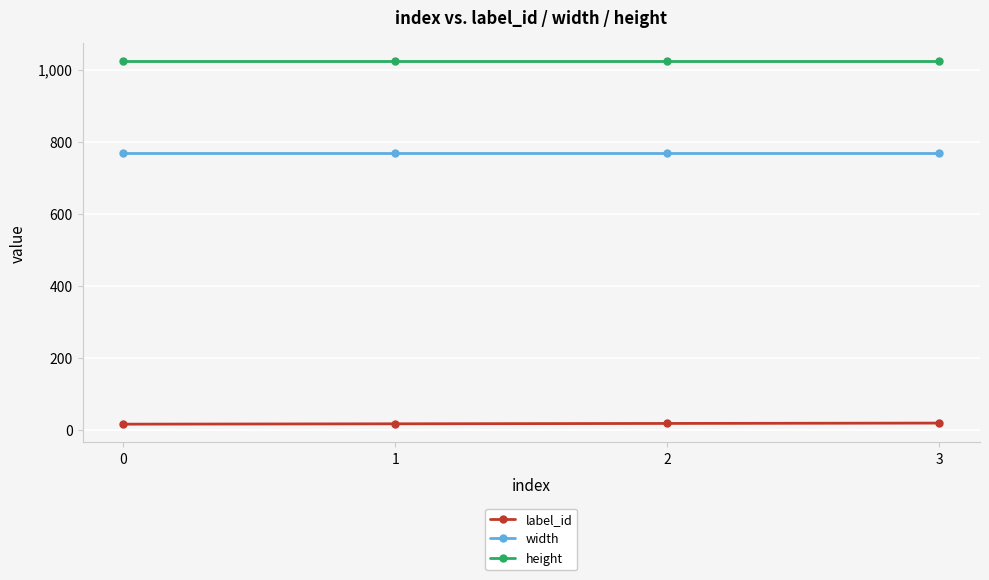

List the series in order of their overall mean, highest first.

height, width, label_id